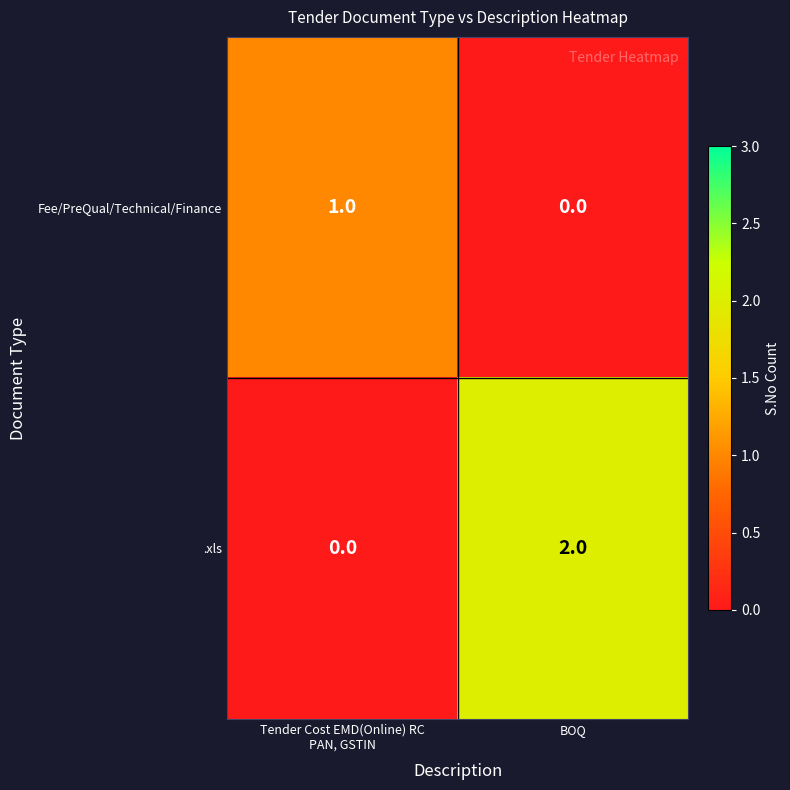

True or false: Fee/PreQual/Technical/Finance has a value of 1 at BOQ.

False